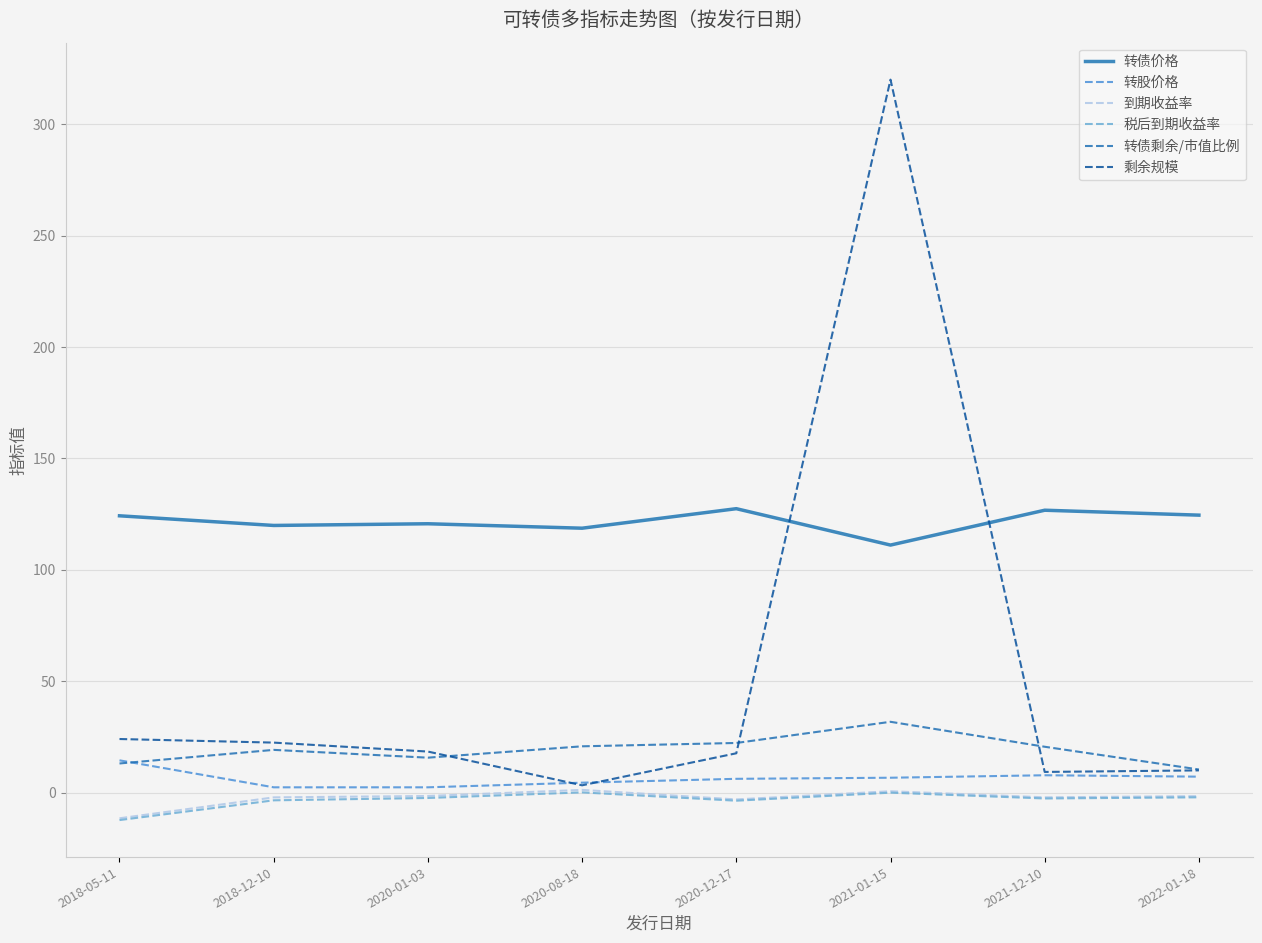

Is it true that 到期收益率 equals -2.1 at 2018-12-10?

True